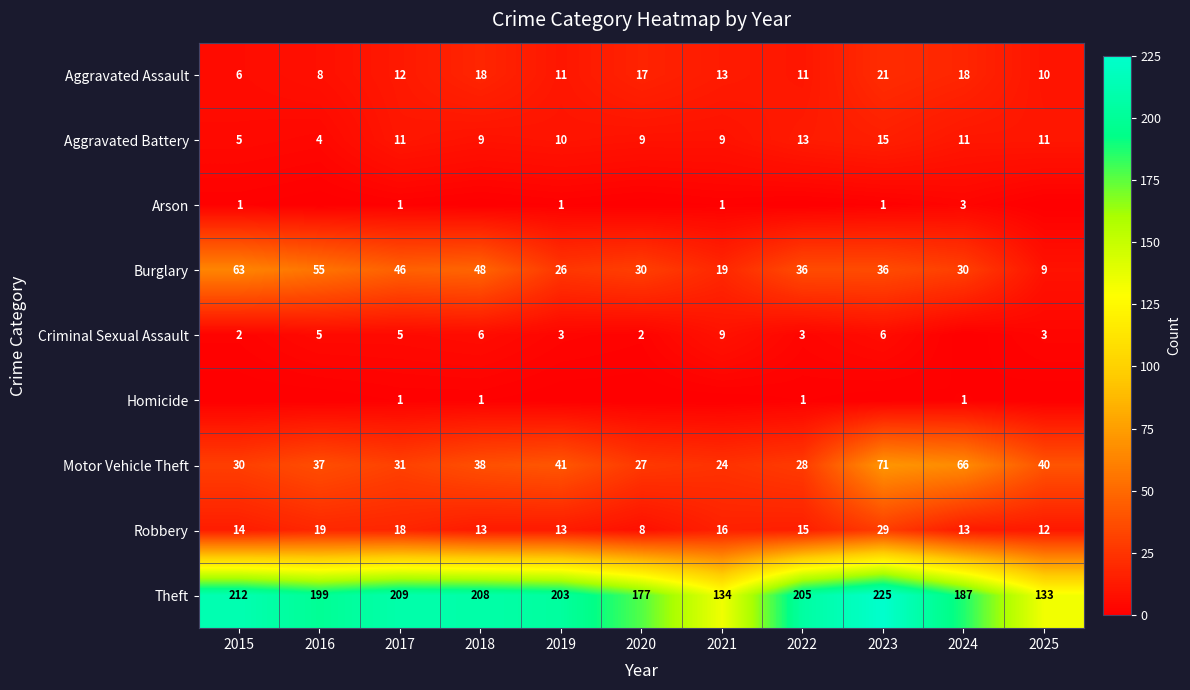

The value of Theft at 2022 is 205. True or false?

True